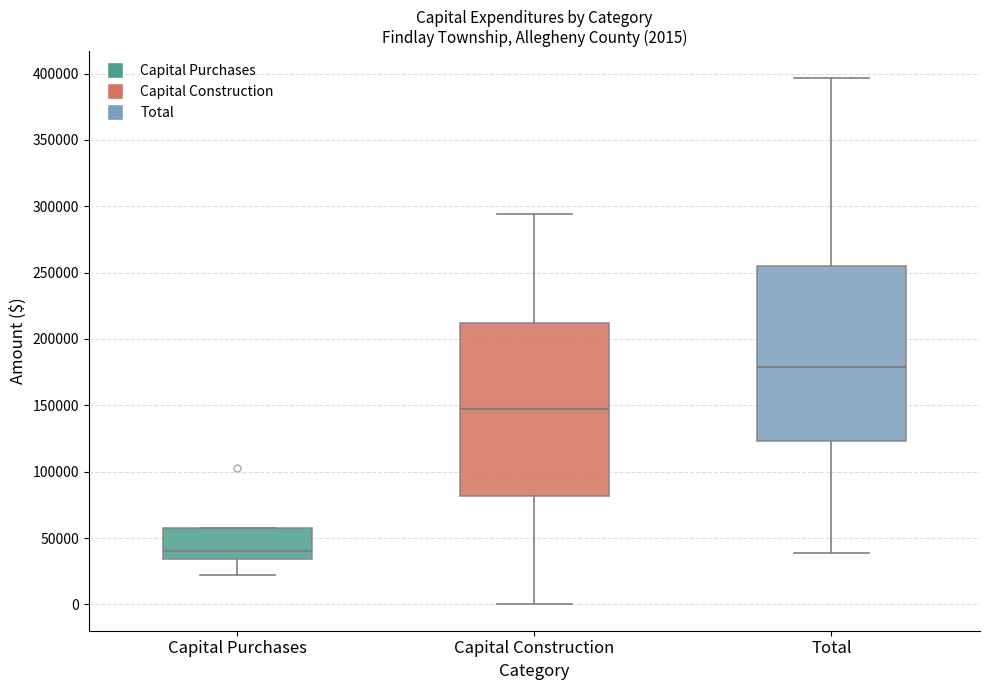

Which box has the highest median line?

Total